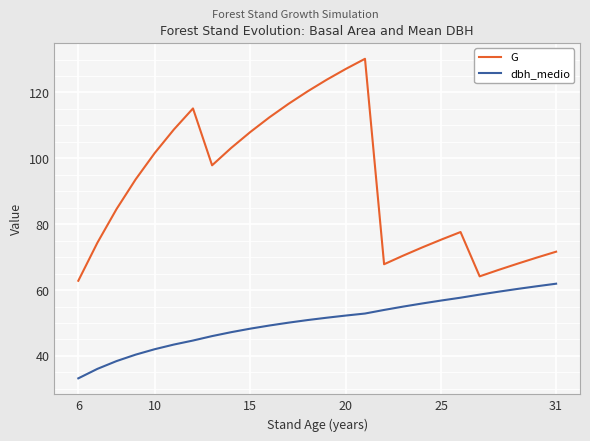

List the series in order of their overall mean, highest first.

G, dbh_medio